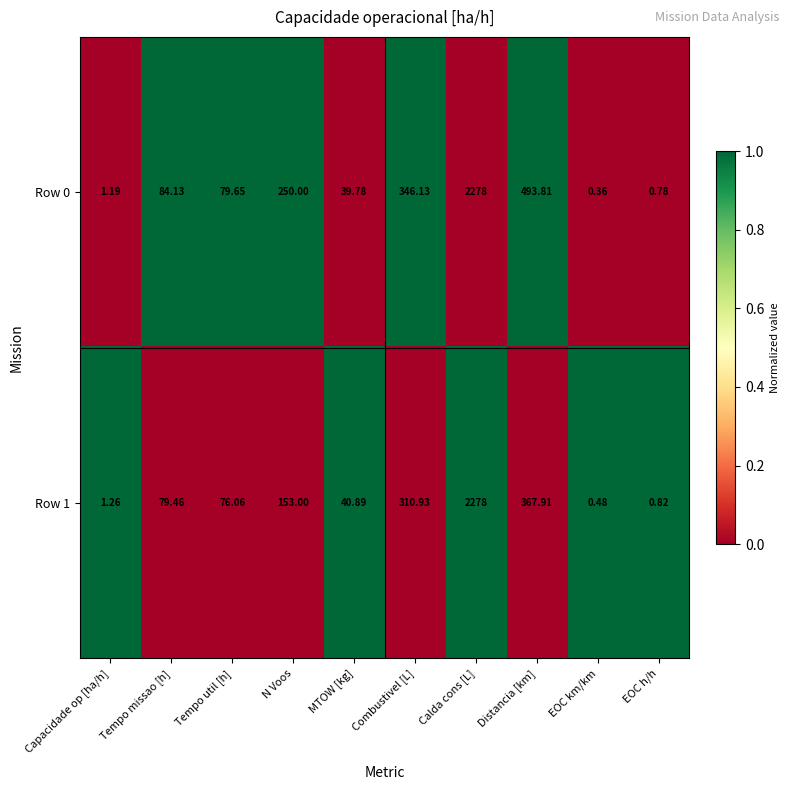

At which category does the chart reach its peak across all series?

Calda cons [L]